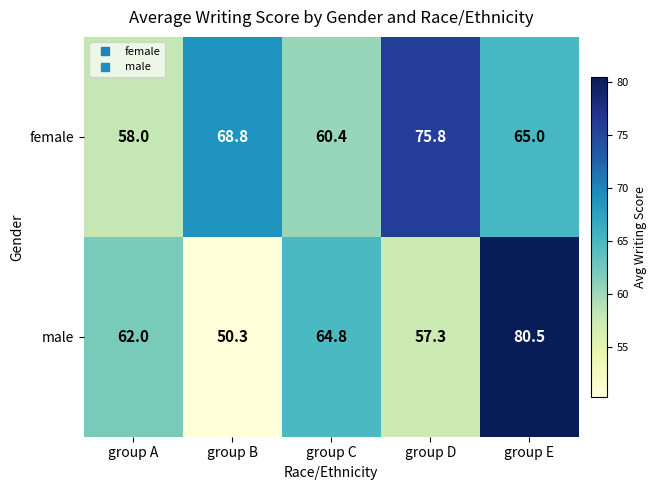

Reading right to left, transcribe all the data shown in this chart.

female: group E=65.0	group D=75.8	group C=60.4	group B=68.8	group A=58.0
male: group E=80.5	group D=57.3	group C=64.8	group B=50.3	group A=62.0